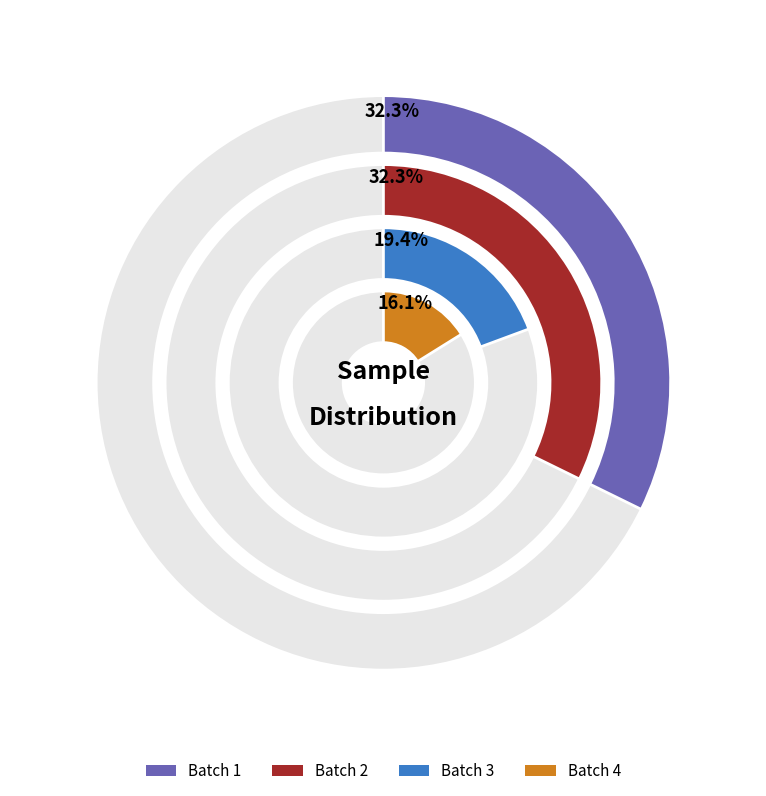

Combined, do 1 and 4 account for over 50%?

No